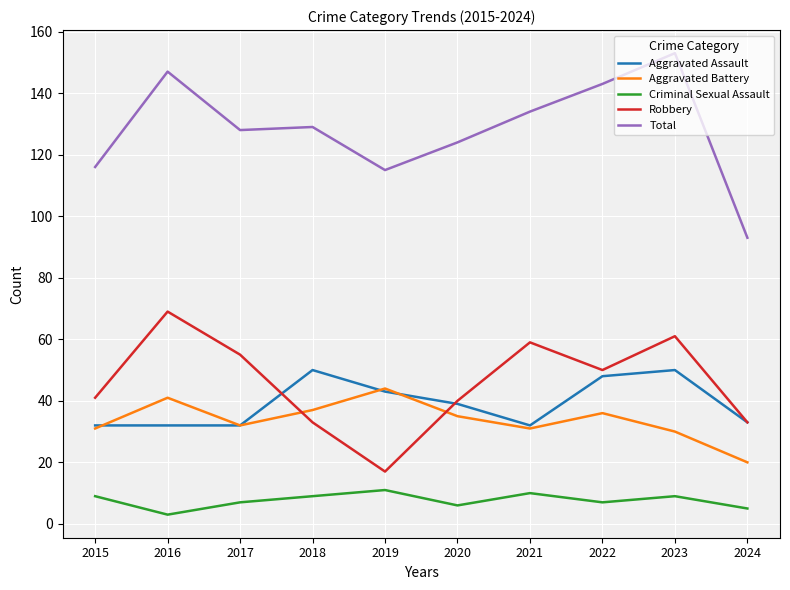

True or false: Criminal Sexual Assault has more than 0 points higher than both neighbors.

True